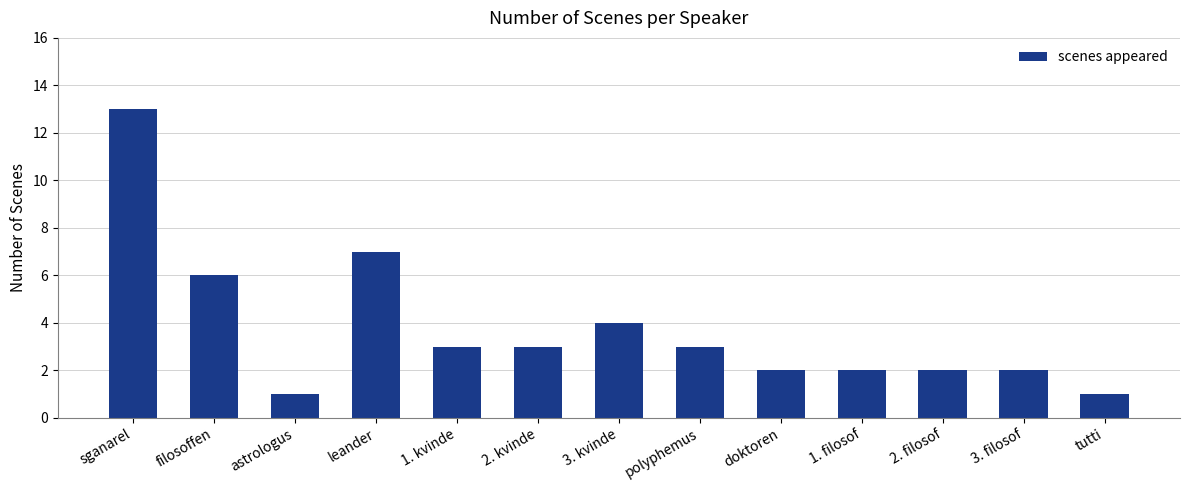

How many categories are shown in the chart?

13